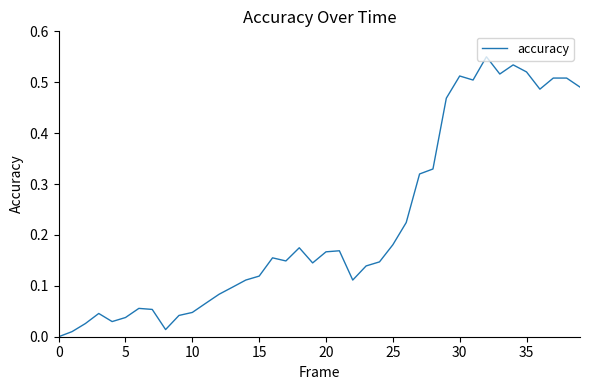

What is the maximum value shown in the chart?

0.6